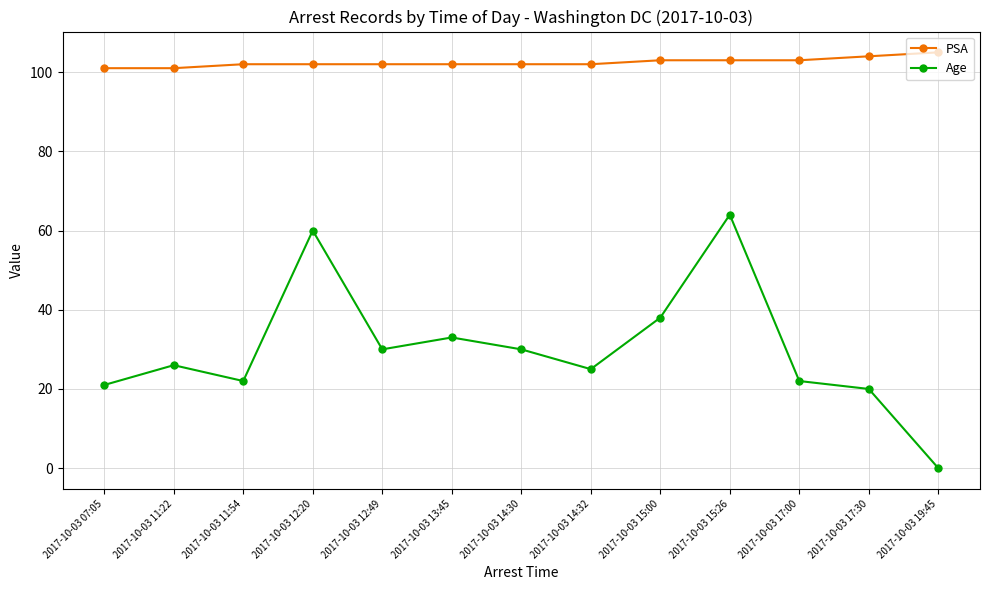

Which category has the highest value across all series?

2017-10-03 19:45